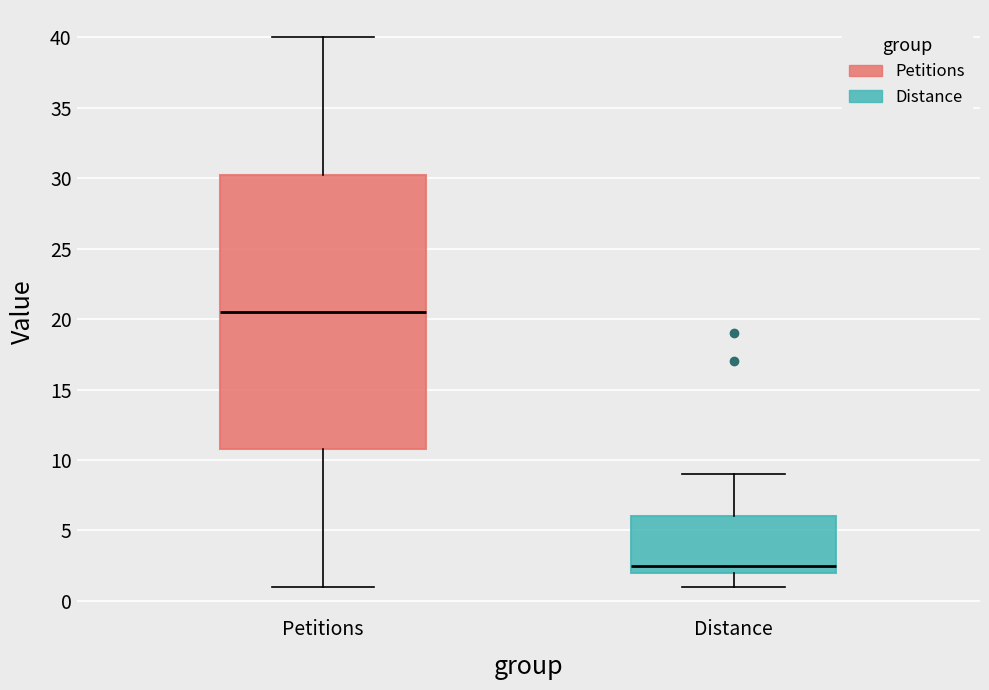

Where does the lower whisker of the box for Distance end on the y-axis? The values are not printed on the chart, so give them approximately, as read against the axis.

1.0